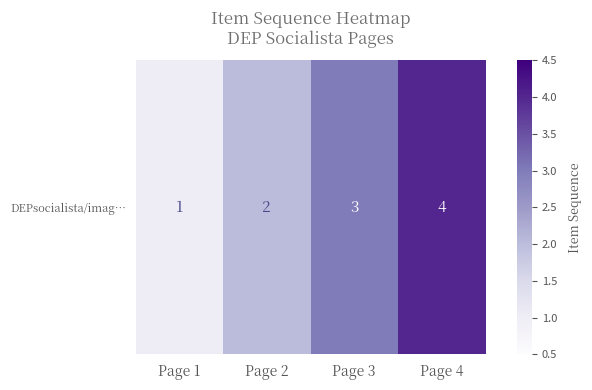

Reading left to right, transcribe all the data shown in this chart.

1	2	3	4